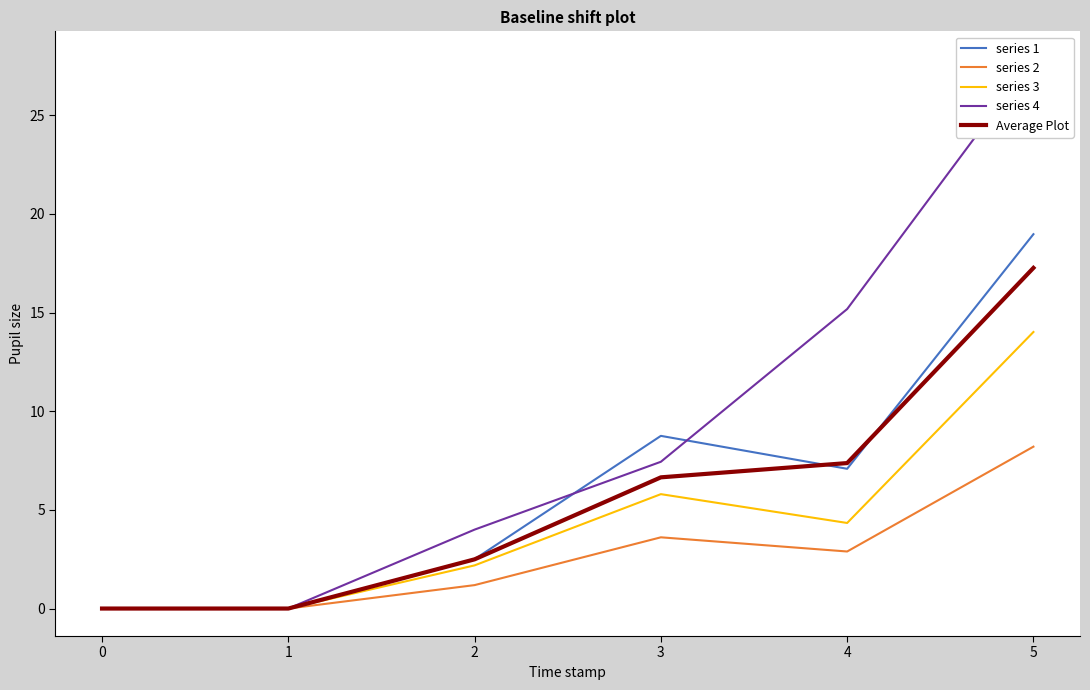

True or false: series 1 has a value of 19.0 at 5.

True